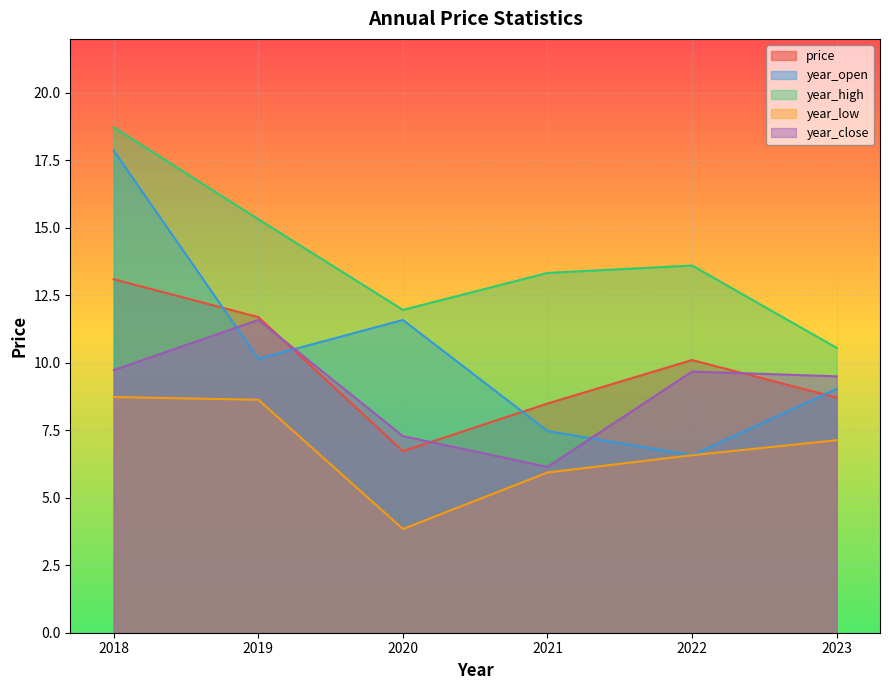

How many interior local valleys does the year_close series have?

1